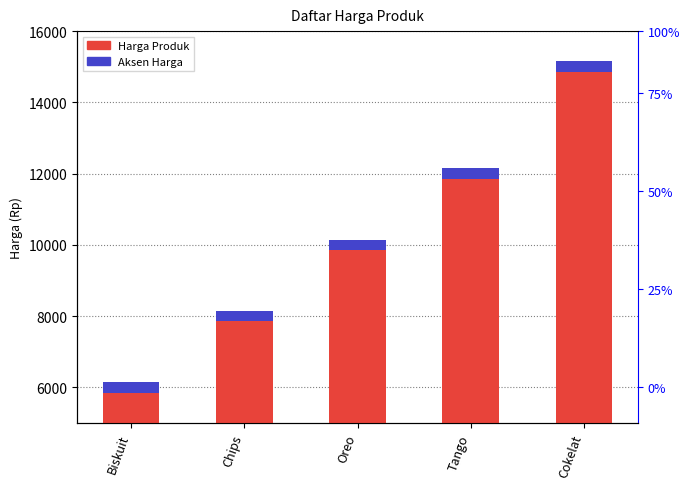

Which series has the widest spread of values?

Harga Produk